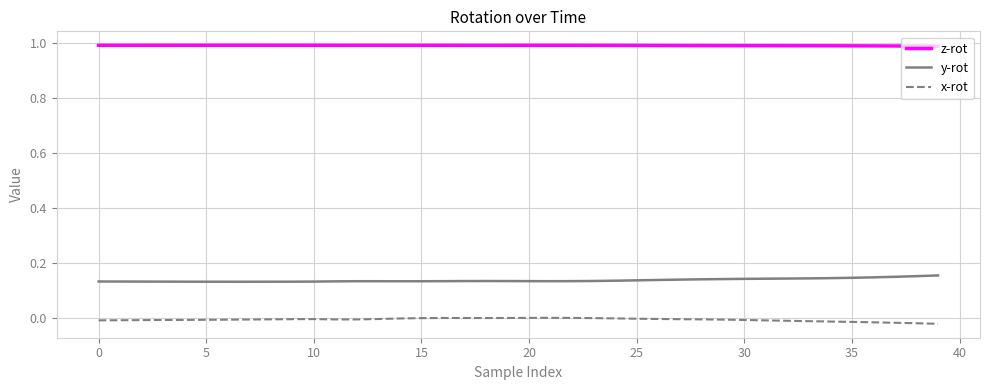

Which series has the largest total across all categories?

z-rot